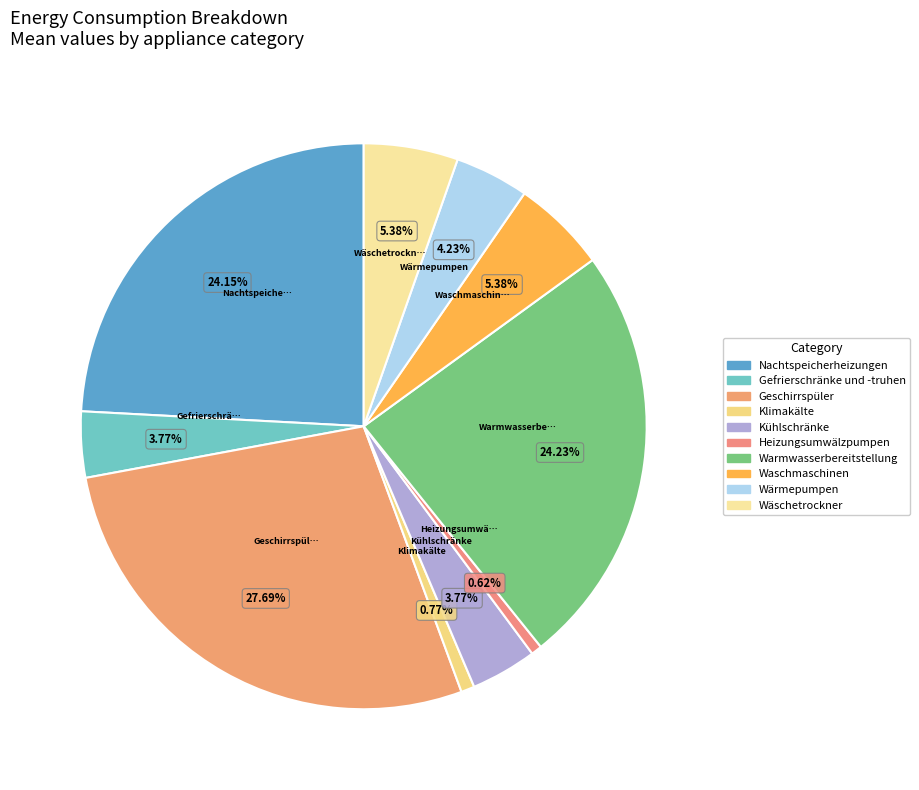

How many slices are in this pie chart?

10